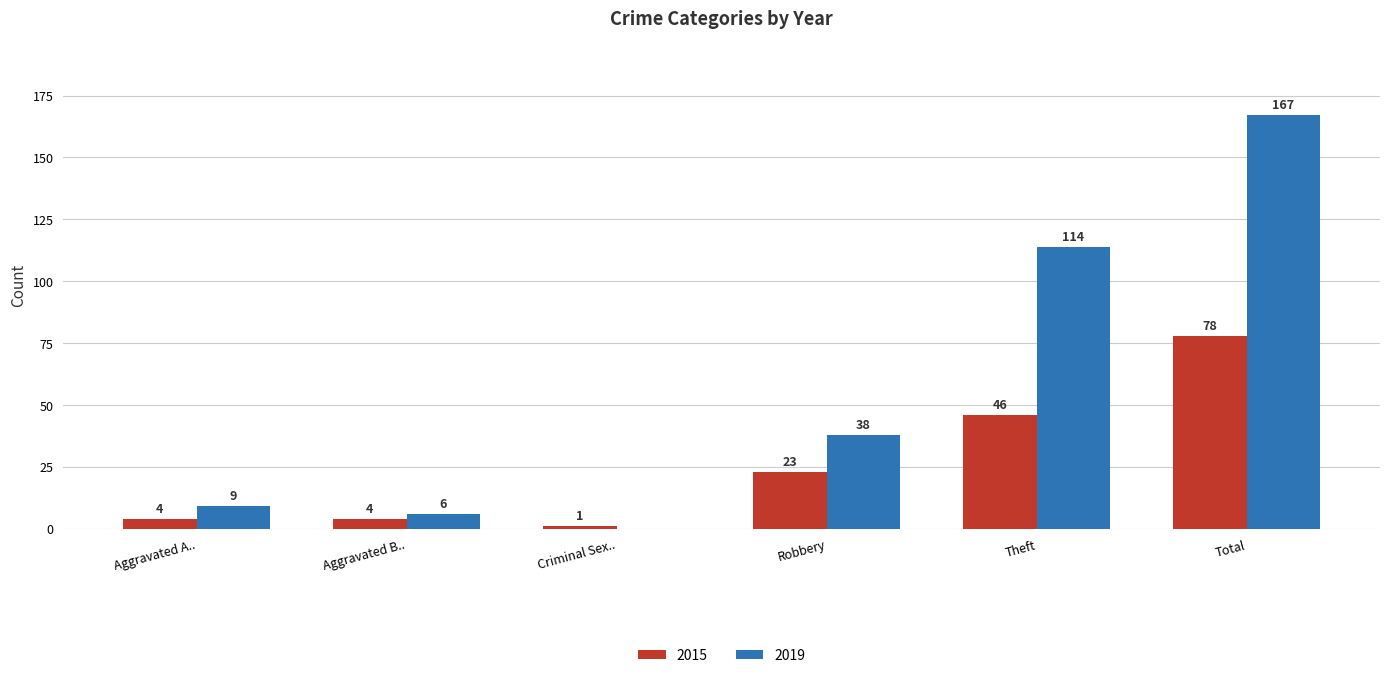

Between Criminal Sex.. and Robbery, which series saw the biggest shift?

2019